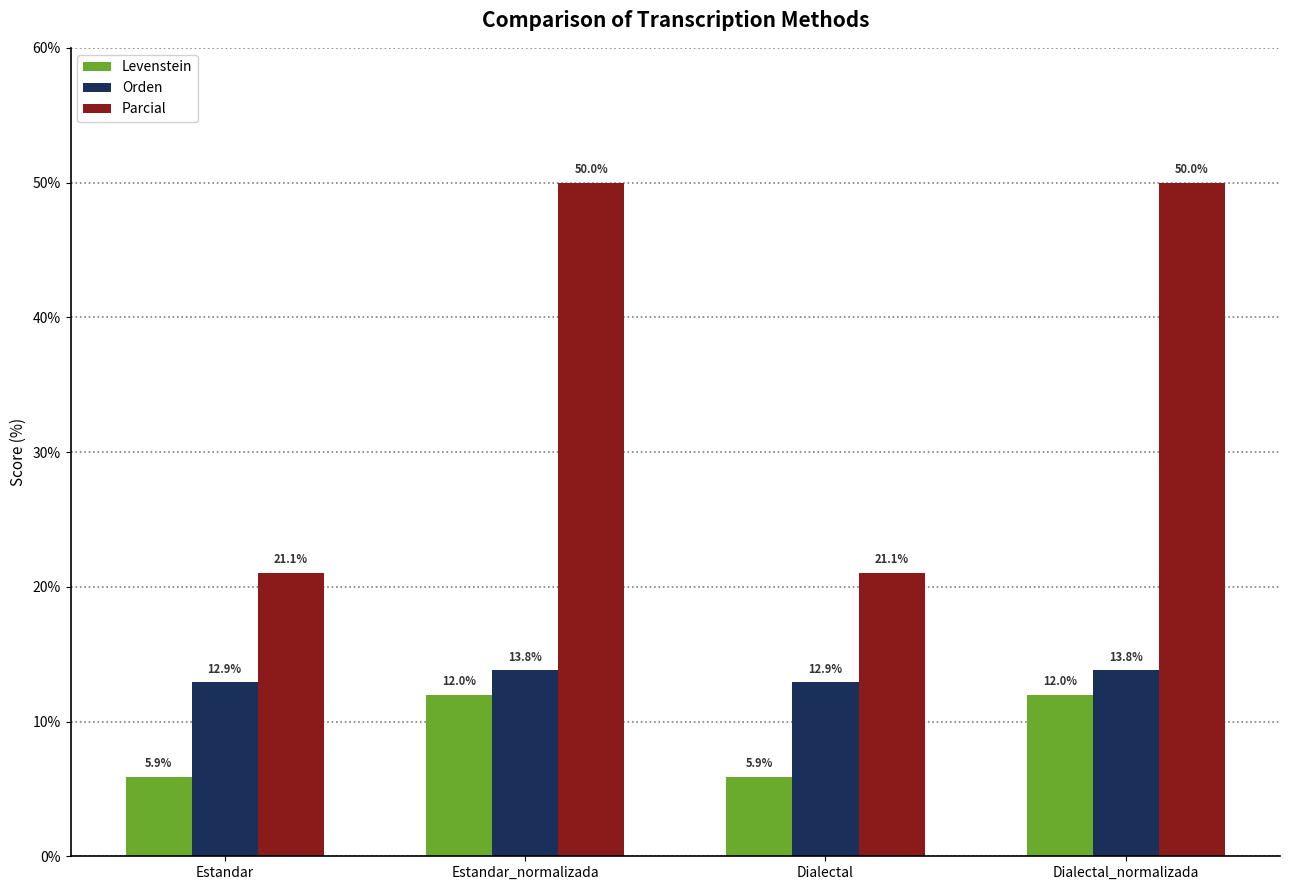

Reading left to right, list all the values displayed in this chart.

Levenstein: 5.9	12.0	5.9	12.0
Orden: 12.9	13.8	12.9	13.8
Parcial: 21.1	50.0	21.1	50.0